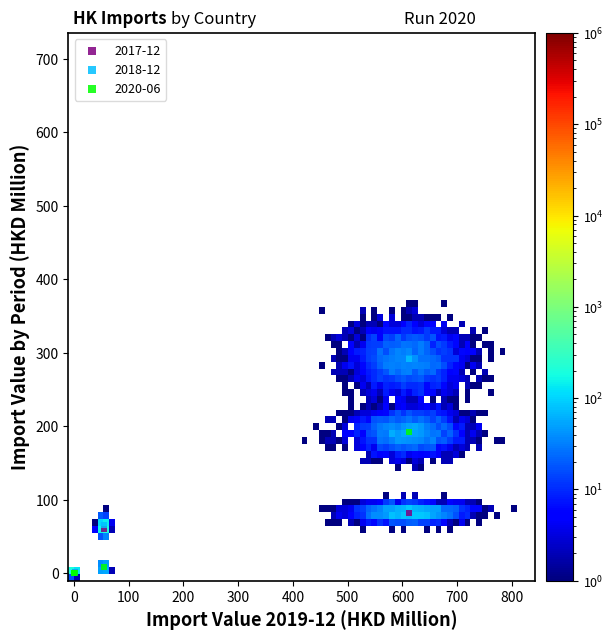

Which series reaches the maximum Y coordinate?

2018-12